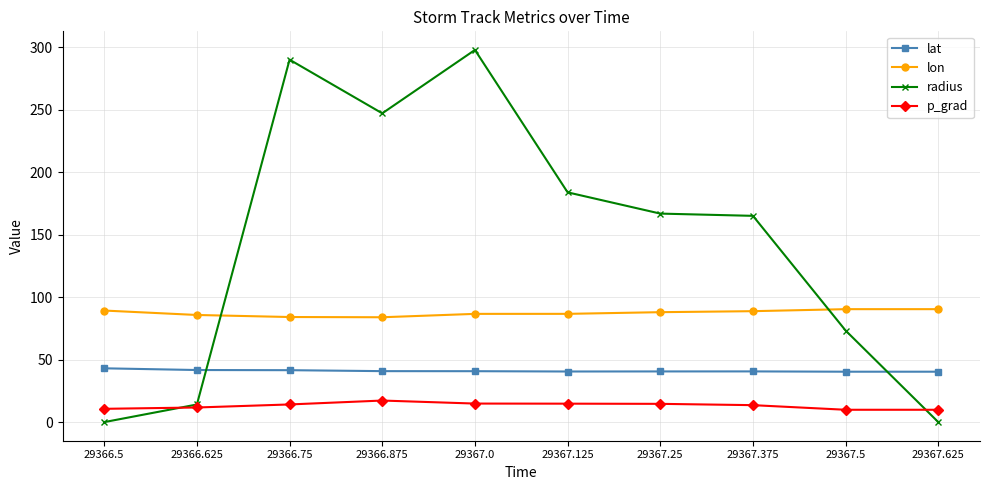

What is the highest value of the lon series?

90.4